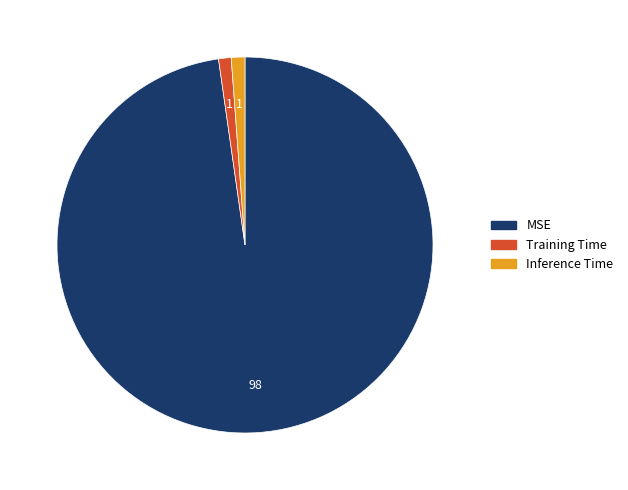

Combined, do Inference Time and Training Time account for over 50%?

No